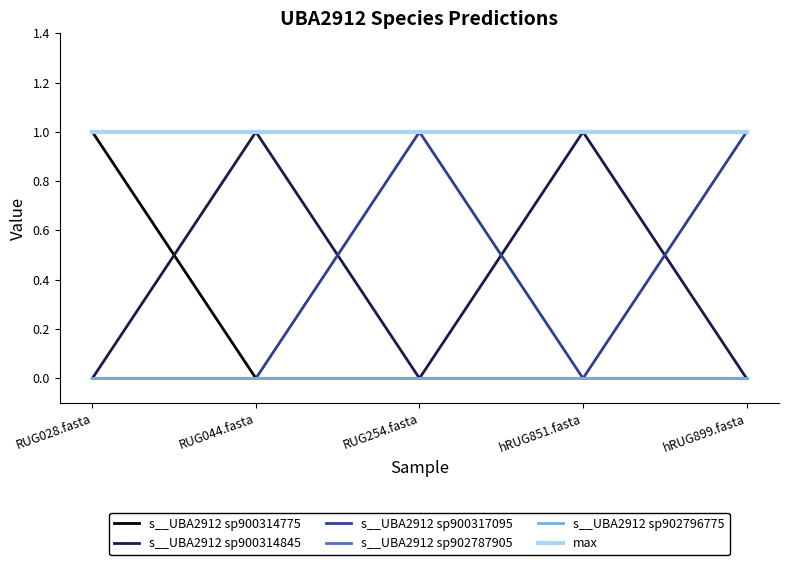

What is the sum of all s__UBA2912 sp900314845 values?

2